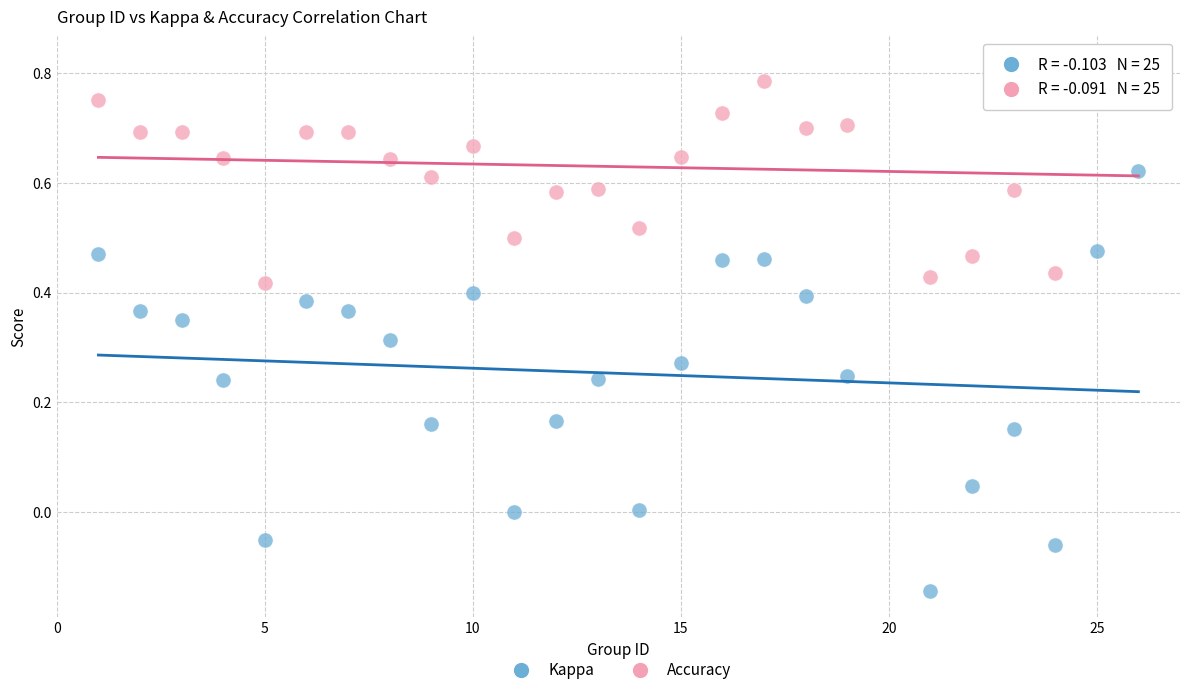

Which series contains the lowest Y value?

Kappa